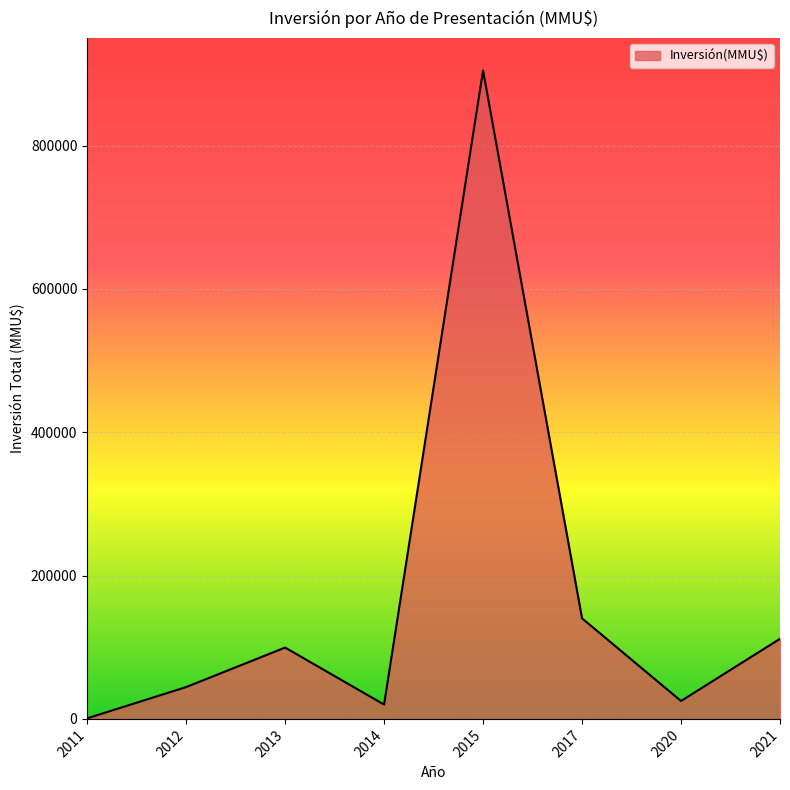

How many lines are shown in the chart?

1